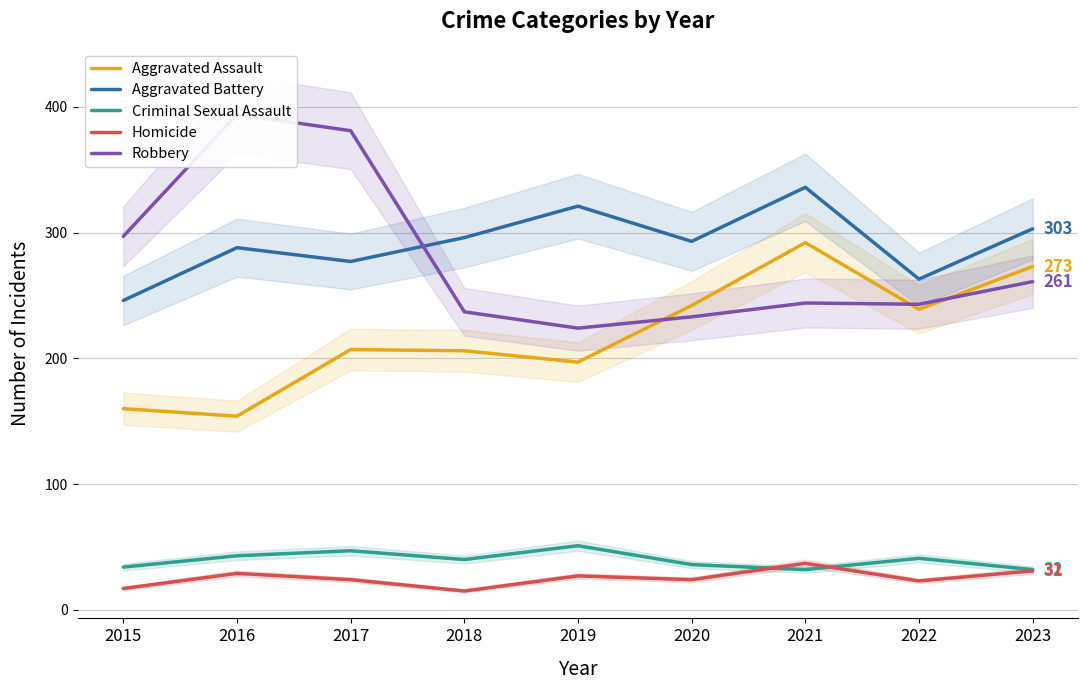

Which label corresponds to the smallest value in the chart?

2018